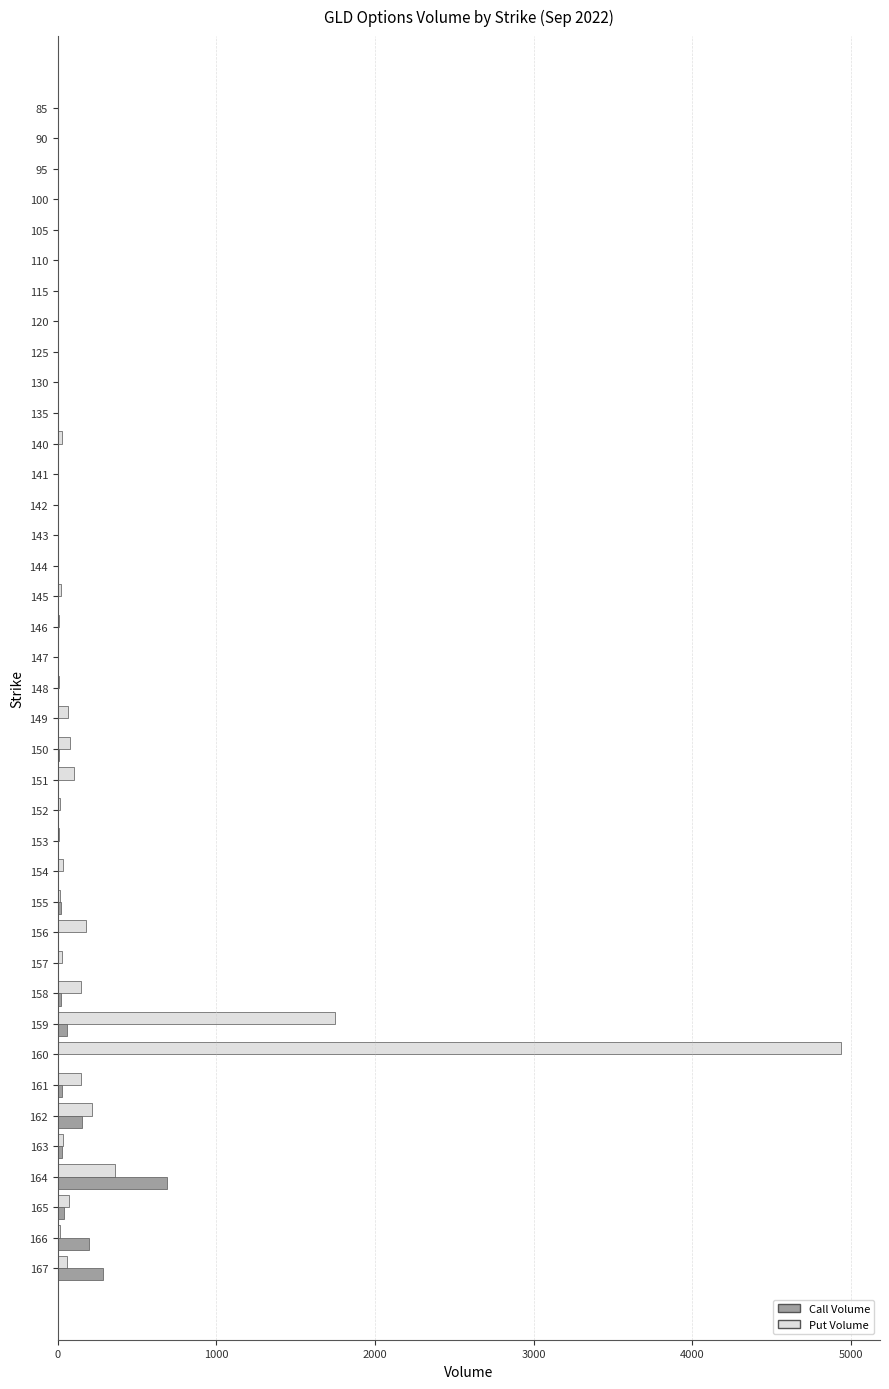

At which label does Call Volume reach its peak?

164